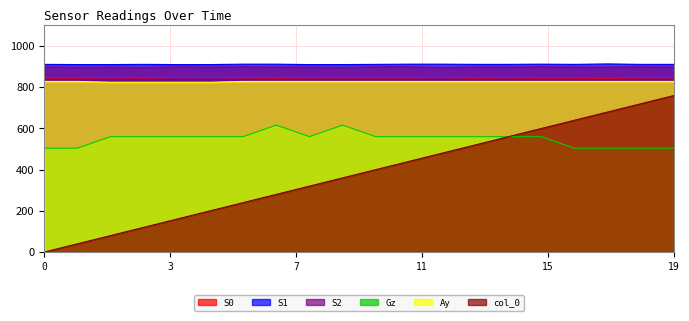

What is the sum of the S0 values at 16 and 8?

1691.0